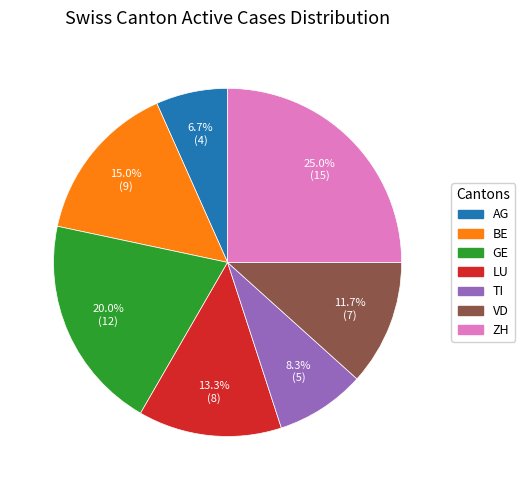

What is the ratio of the value at GE to the value at BE?

1.3